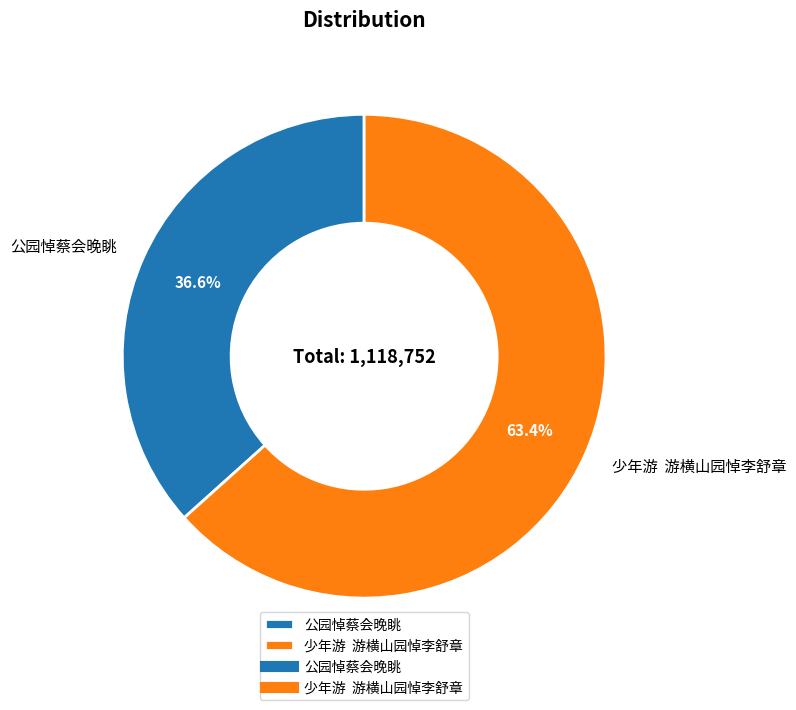

Rank the categories by value from highest to lowest.

少年游 游横山园悼李舒章, 公园悼蔡会晚眺